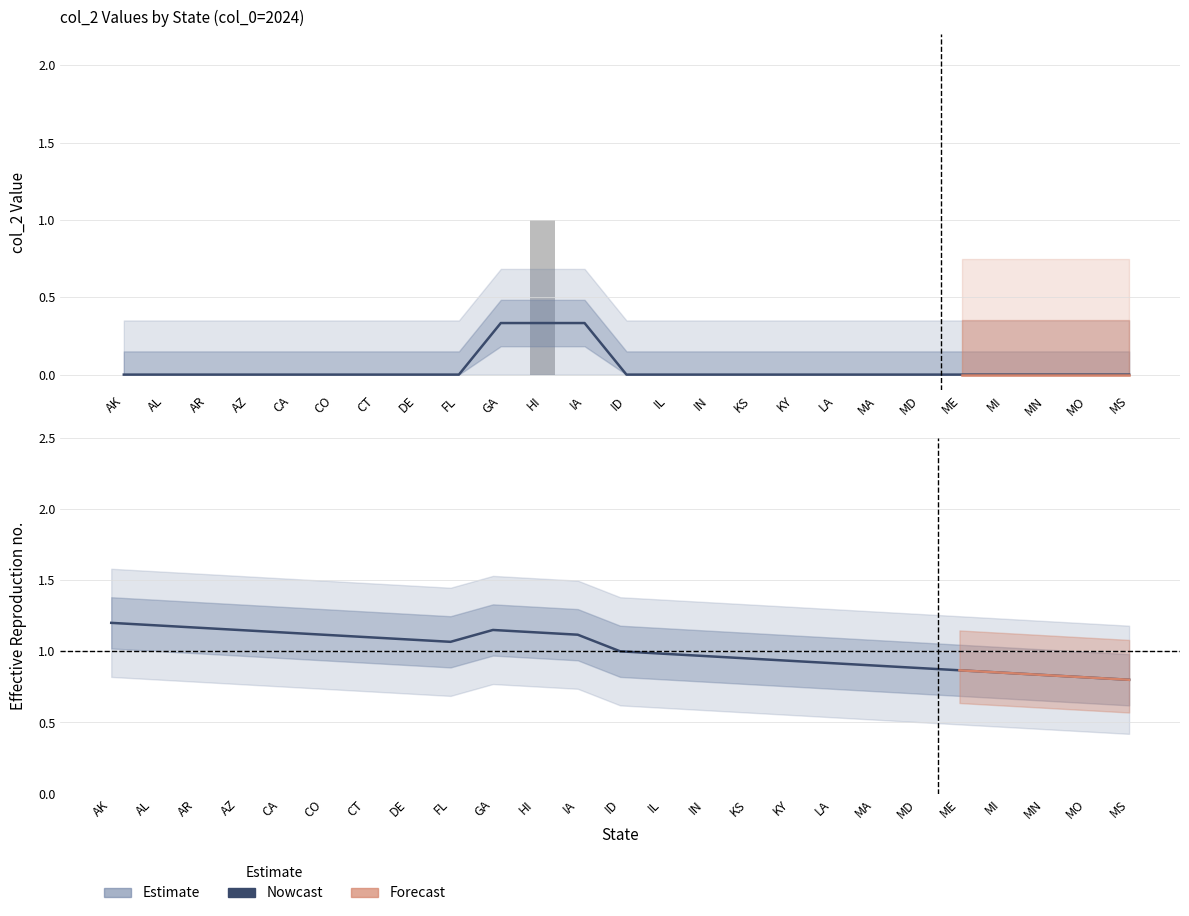

At which label is FL closest to 0?

AK